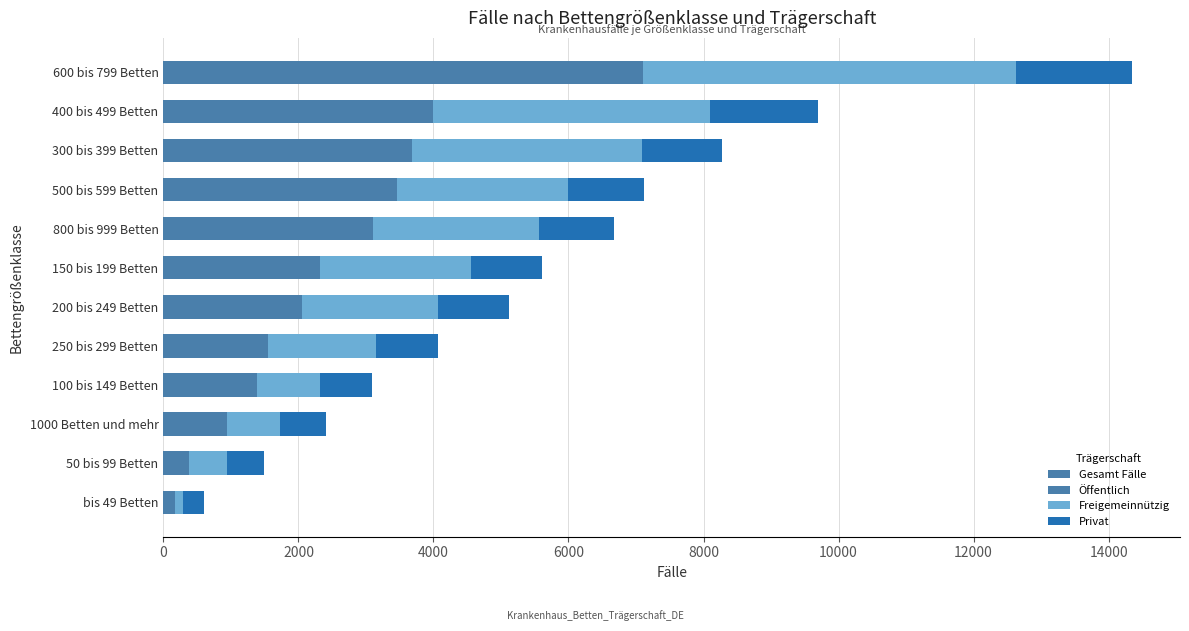

What is the total value across all series at 800 bis 999 Betten?

13340